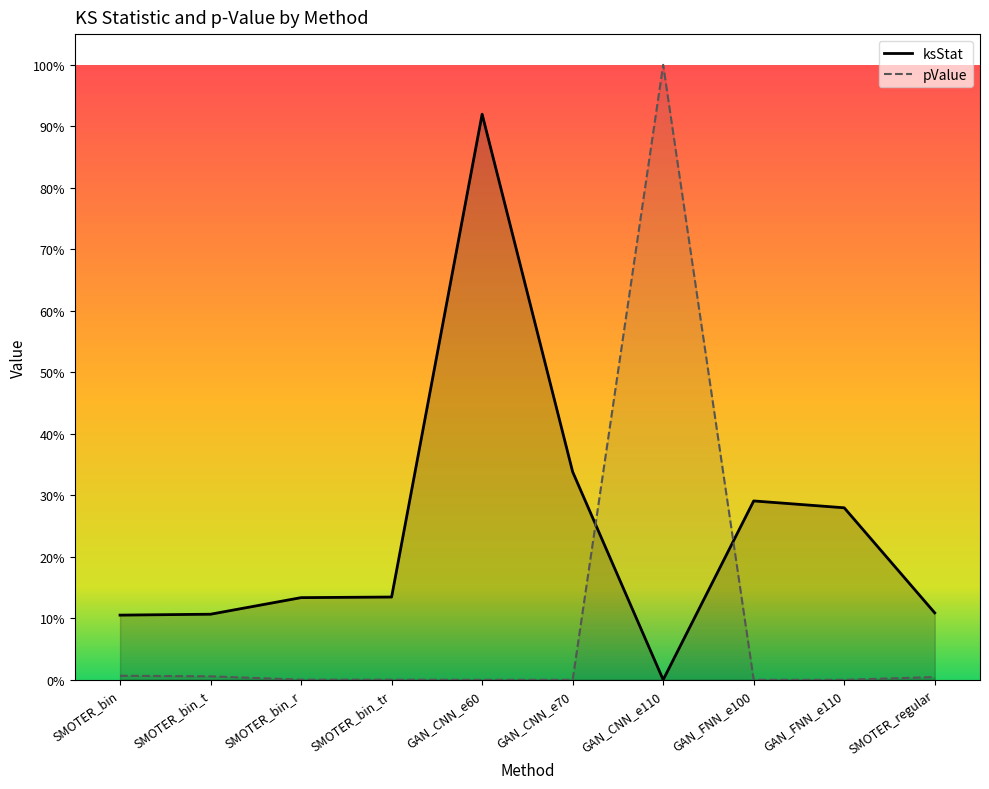

What position from the right is GAN_CNN_e70?

5